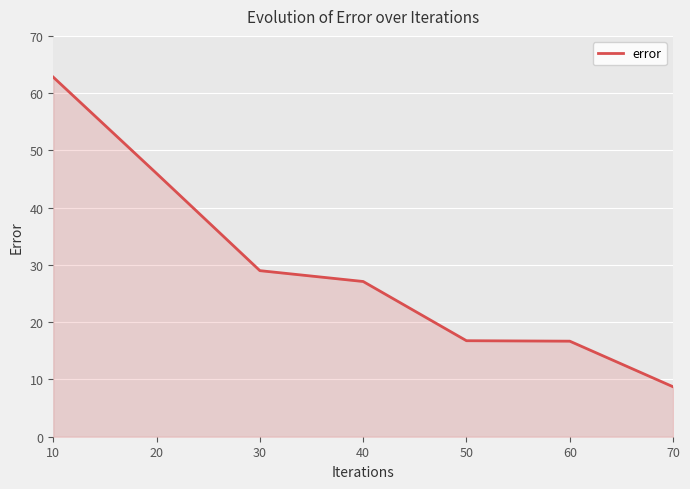

Is it true that the value at 50 is 8.0?

False